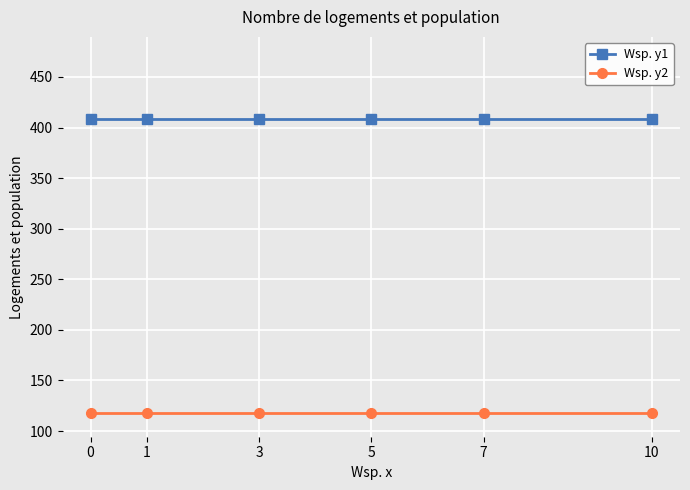

The value of Wsp. y1 at 10 is 574. True or false?

False